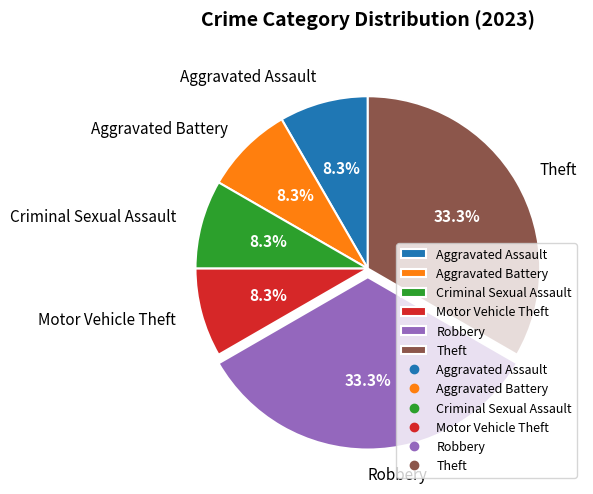

What is the total percentage of Criminal Sexual Assault and Robbery?

41.7%